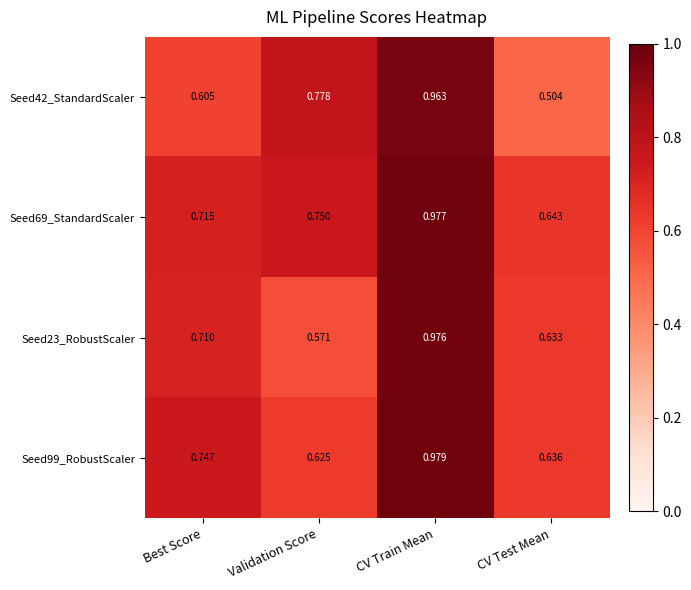

At which label does Seed42_StandardScaler reach its minimum?

CV Test Mean